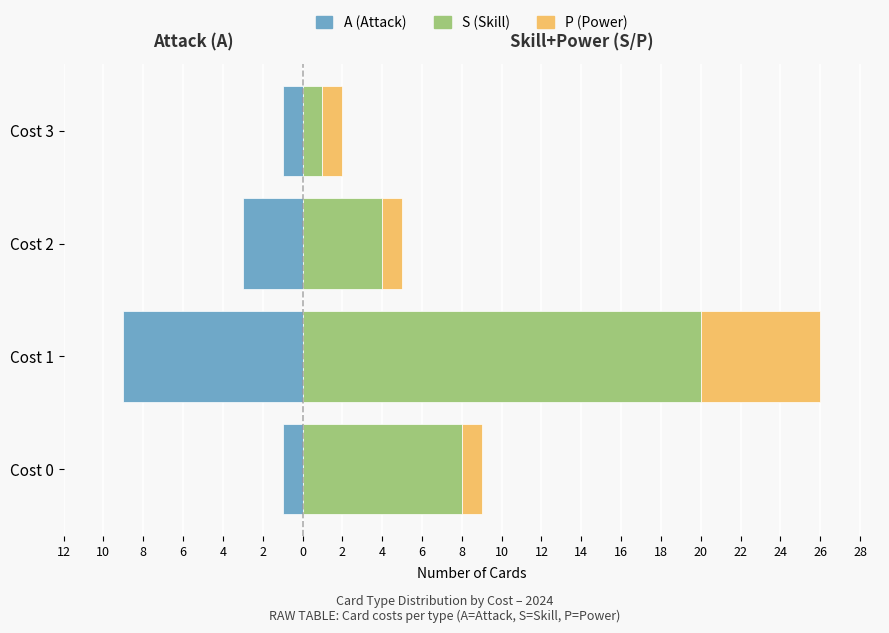

Reading left to right, what are all the values shown in this chart?

A (Attack): -1	-9	-3	-1
S (Skill): 8	20	4	1
P (Power): 1	6	1	1